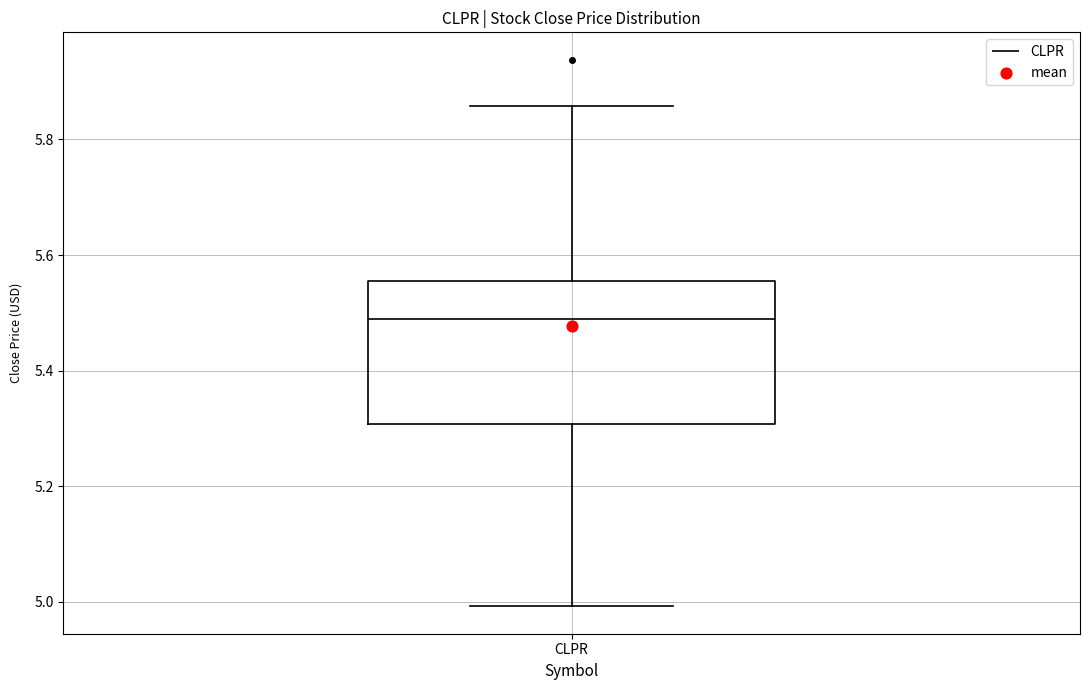

Read this box plot against the y-axis: the position of the median line, the range covered by the box, and the ends of both whiskers. The values are not printed on the chart, so give them approximately, as read against the axis.

median 5.48, box 5.30 to 5.56, whiskers 5.00 to 5.86